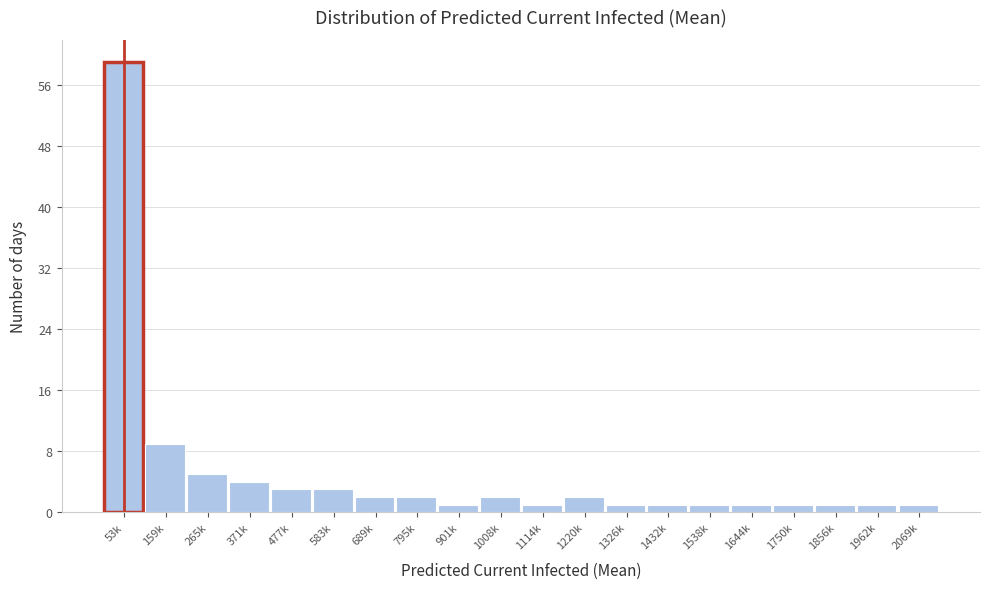

Reading left to right, what are all the values shown in this chart?

53k=59	159k=9	265k=5	371k=4	477k=3	583k=3	689k=2	795k=2	901k=1	1008k=2	1114k=1	1220k=2	1326k=1	1432k=1	1538k=1	1644k=1	1750k=1	1856k=1	1962k=1	2069k=1